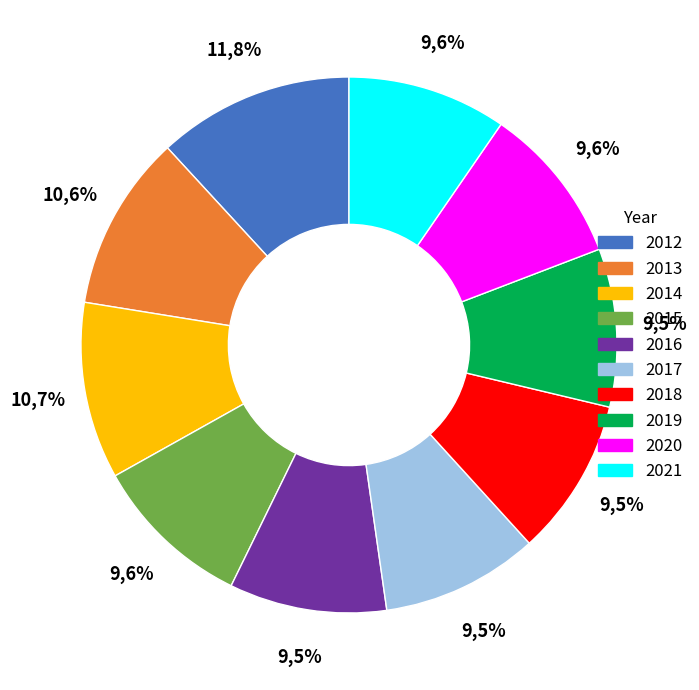

How many segments does this pie chart have?

10